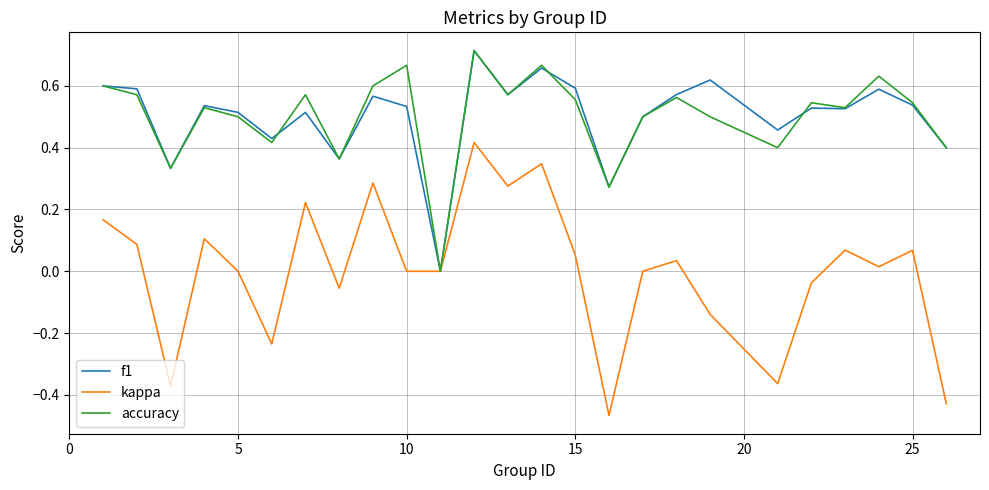

Which series has the largest range (max minus min)?

kappa